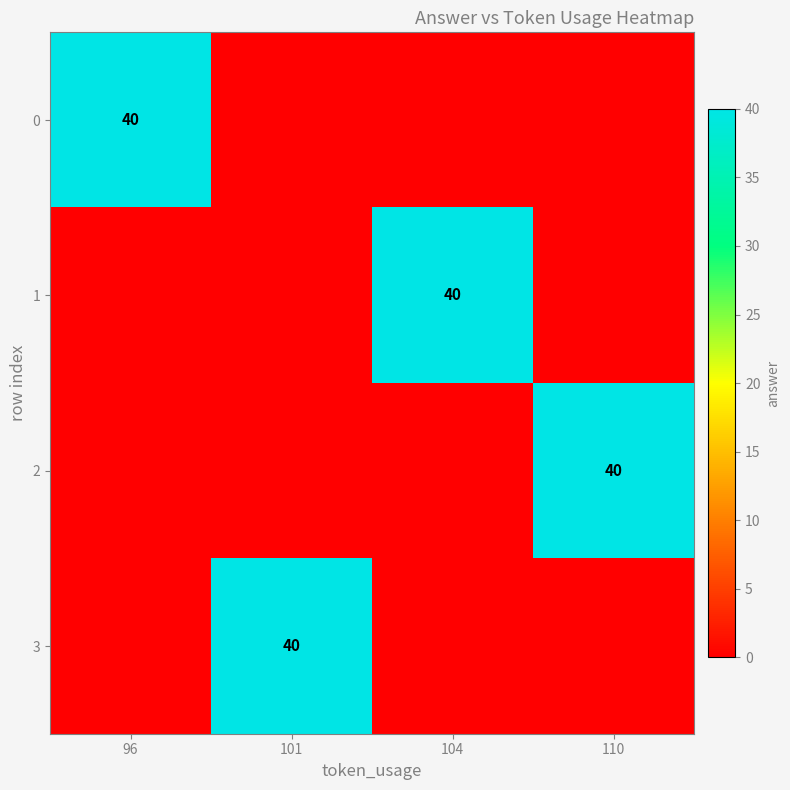

True or false: 3 has a value of 40 at 101.

True